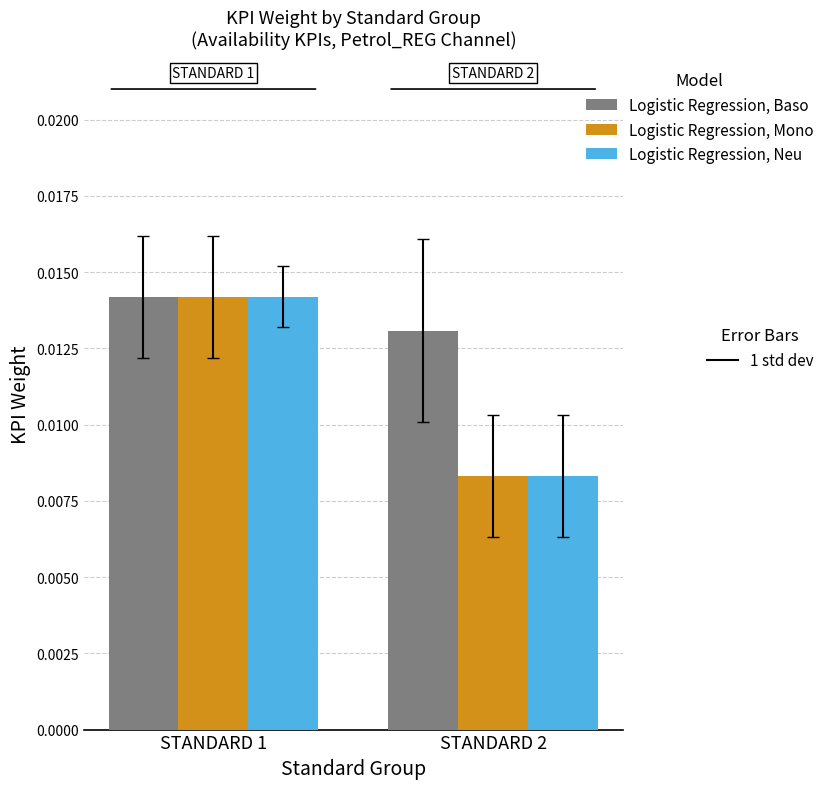

At which category does the chart reach its peak across all series?

STANDARD 1